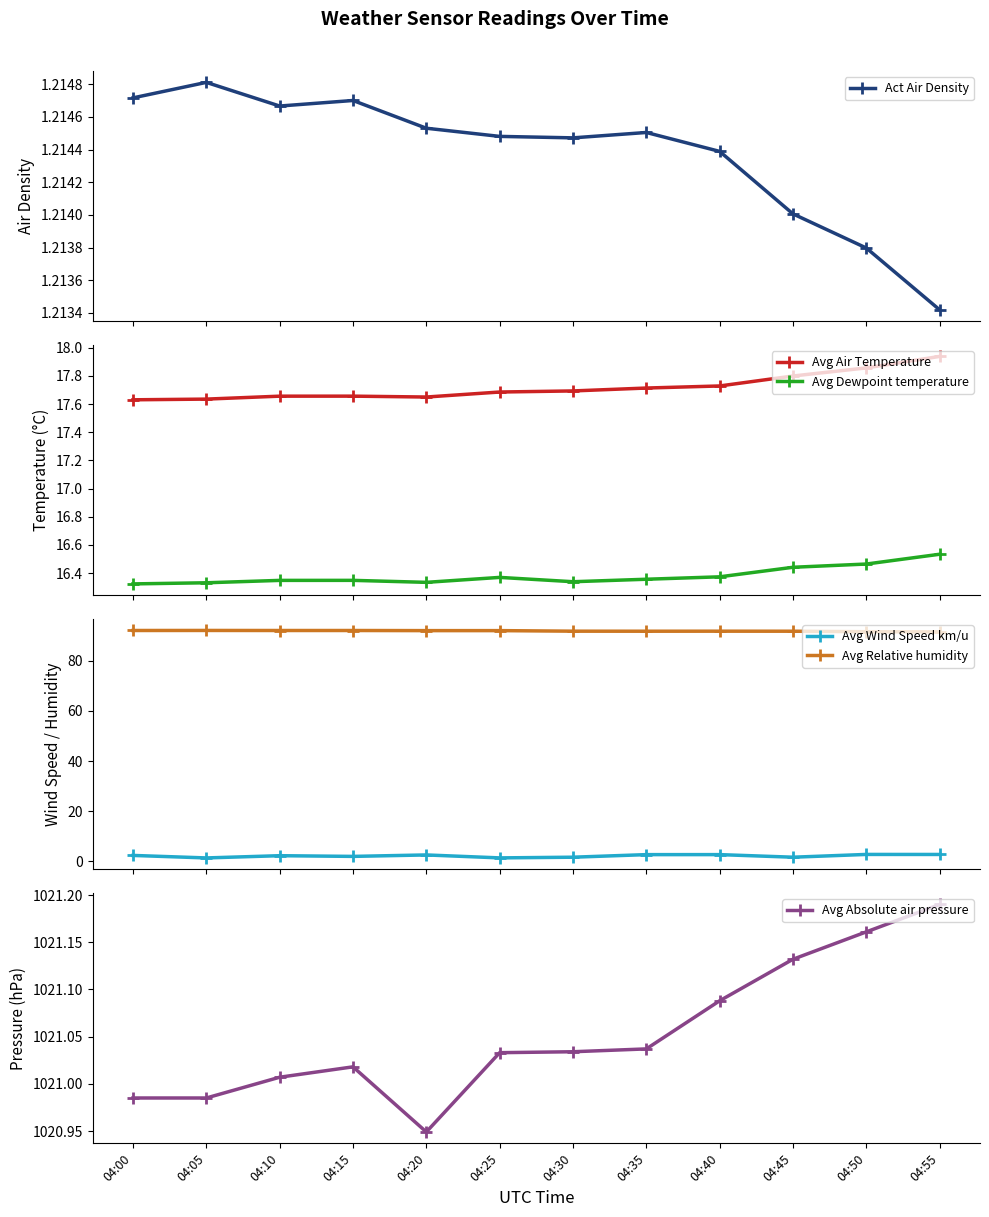

Reading left to right, what are all the values shown in this chart?

Act Air Density: 1.2	1.2	1.2	1.2	1.2	1.2	1.2	1.2	1.2	1.2	1.2	1.2
Avg Air Temperature: 17.6	17.6	17.7	17.7	17.6	17.7	17.7	17.7	17.7	17.8	17.9	17.9
Avg Dewpoint temperature: 16.3	16.3	16.3	16.3	16.3	16.4	16.3	16.4	16.4	16.4	16.5	16.5
Avg Wind Speed km/u: 2.3	1.3	2.2	2.0	2.5	1.4	1.6	2.7	2.7	1.6	2.7	2.7
Avg Relative humidity: 92.1	92.1	92.1	92.1	92.0	92.0	91.8	91.8	91.8	91.8	91.6	91.5
Avg Absolute air pressure: 1021.0	1021.0	1021.0	1021.0	1020.9	1021.0	1021.0	1021.0	1021.1	1021.1	1021.2	1021.2